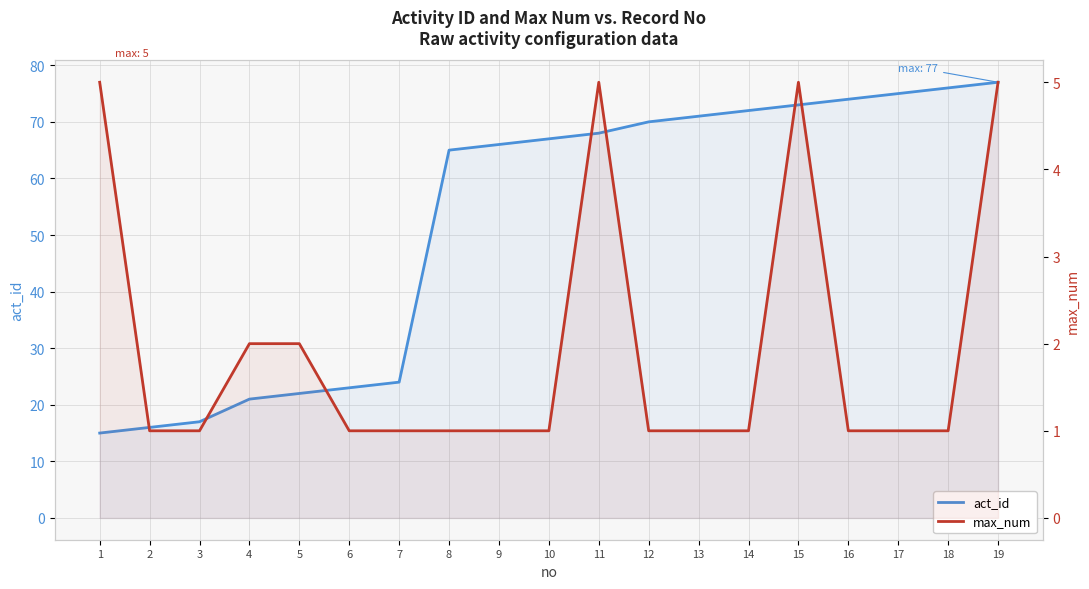

At which label does max_num reach its minimum?

2